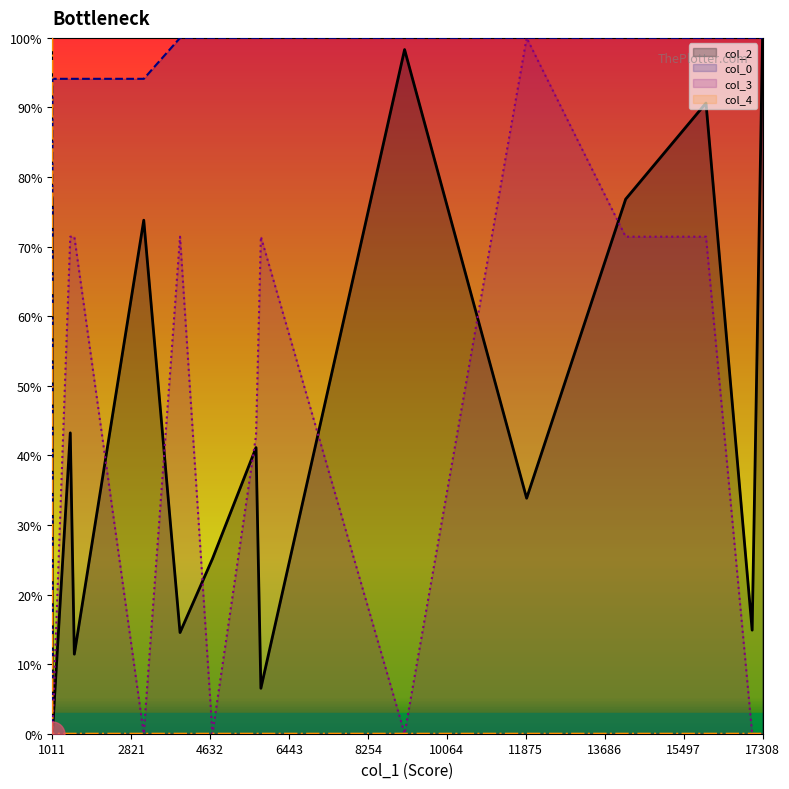

What is the value of the col_2 point at the 1st from the left?

76.9